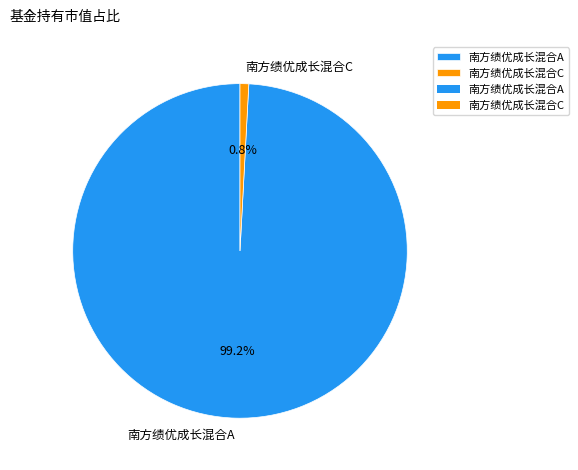

Rank the categories by value from lowest to highest.

南方绩优成长混合C, 南方绩优成长混合A